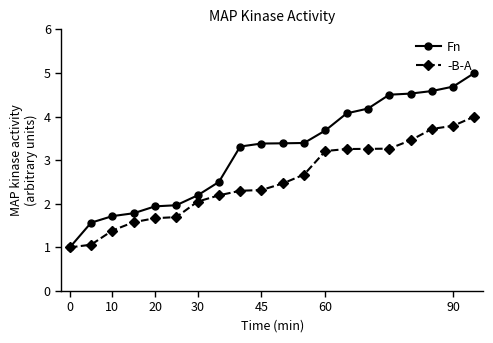

What is the value of the -B-A point at the 14th from the left?

3.3